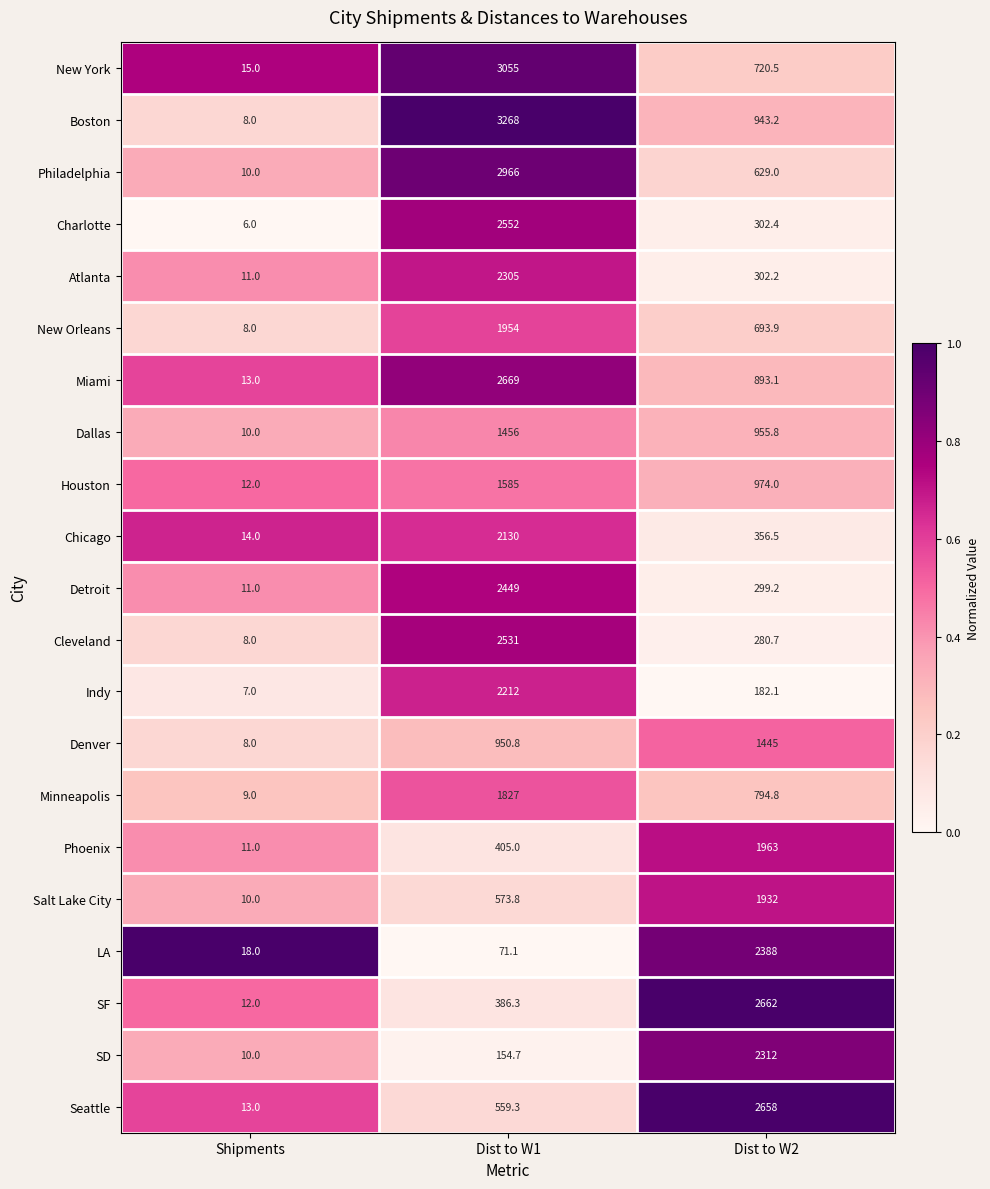

At which category is the sum across all series the highest?

Dist to W1